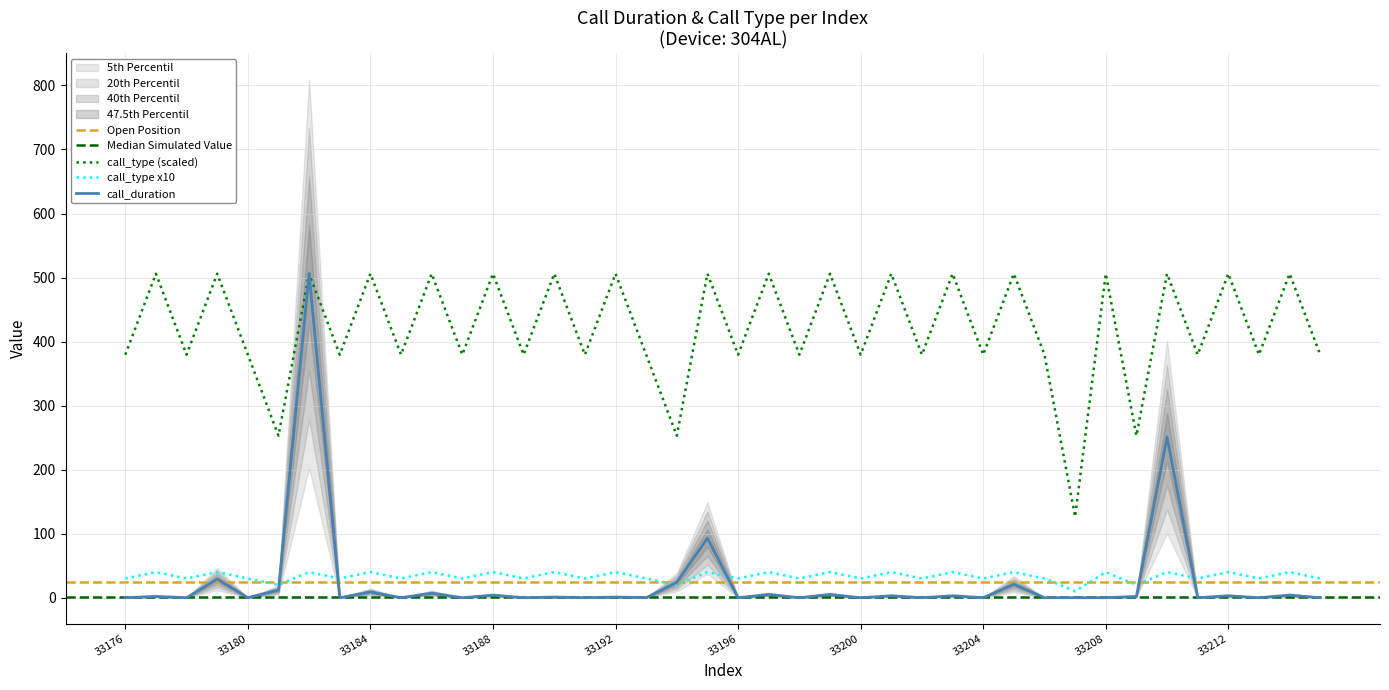

Rank the series by their maximum value, from highest to lowest.

call_duration, call_type